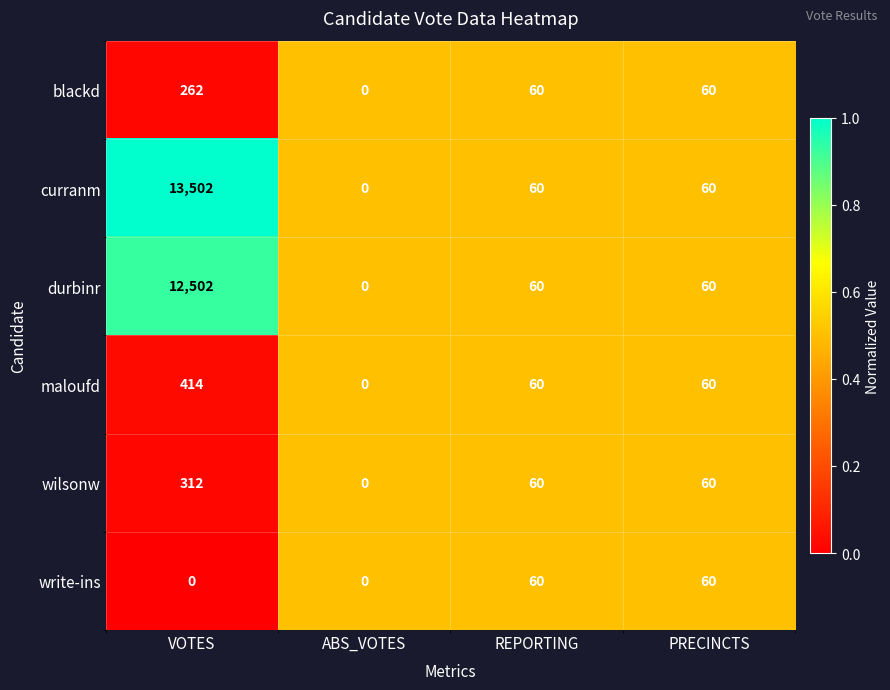

At which category is the sum across all series the highest?

VOTES